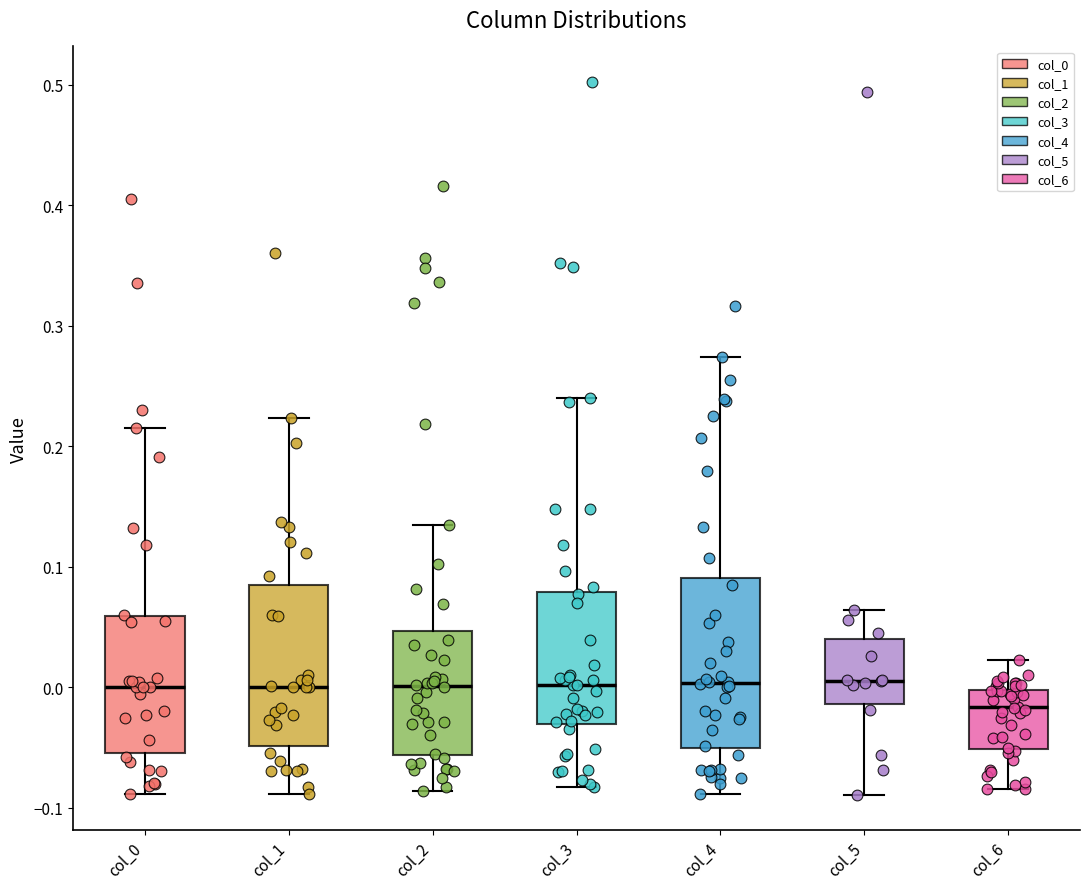

Reading left to right, read every box against the y-axis: the position of its median line, the range the box covers, and the ends of its whiskers. The values are not printed on the chart, so give them approximately, as read against the axis.

col_0: median 0.00, box -0.05 to 0.06, whiskers -0.09 to 0.21
col_1: median 0.00, box -0.05 to 0.08, whiskers -0.09 to 0.22
col_2: median 0.00, box -0.06 to 0.05, whiskers -0.09 to 0.13
col_3: median 0.00, box -0.03 to 0.08, whiskers -0.08 to 0.24
col_4: median 0.00, box -0.05 to 0.09, whiskers -0.09 to 0.27
col_5: median 0.01, box -0.01 to 0.04, whiskers -0.09 to 0.06
col_6: median -0.02, box -0.05 to 0.00, whiskers -0.08 to 0.02